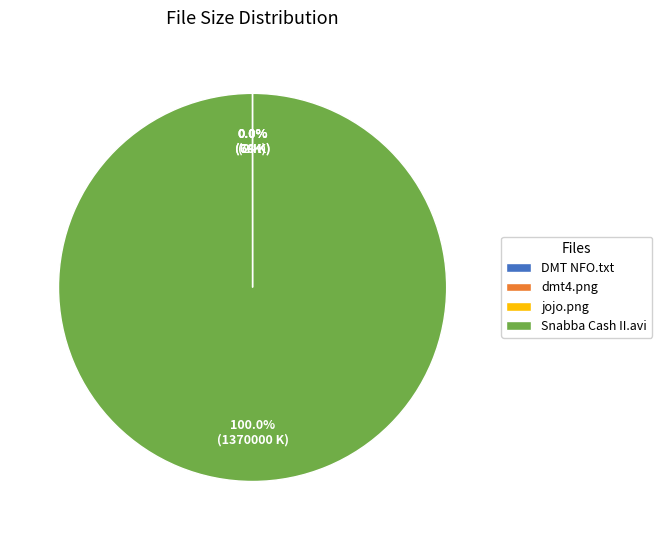

Which category accounts for the majority?

Snabba Cash II.avi